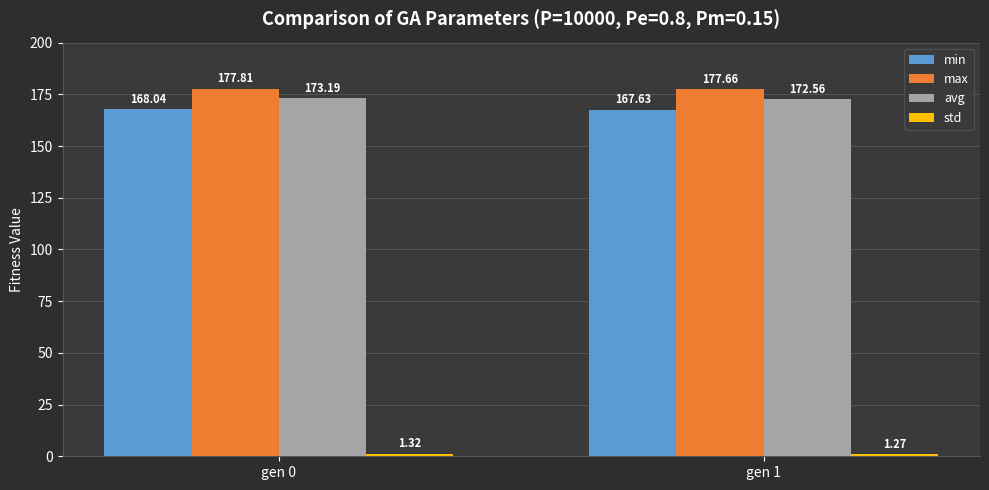

What is the difference between the highest and lowest values at gen 0?

176.5